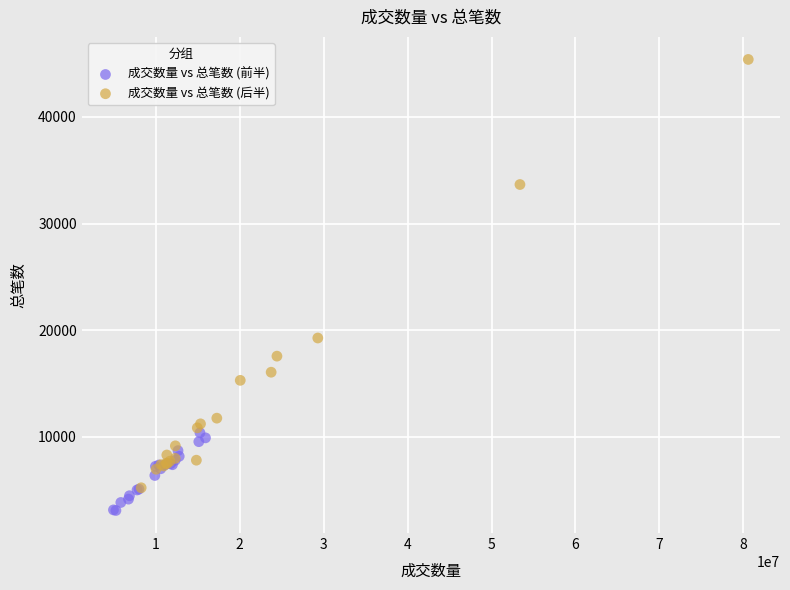

Which series reaches the maximum Y coordinate?

成交数量 vs 总笔数 (后半)